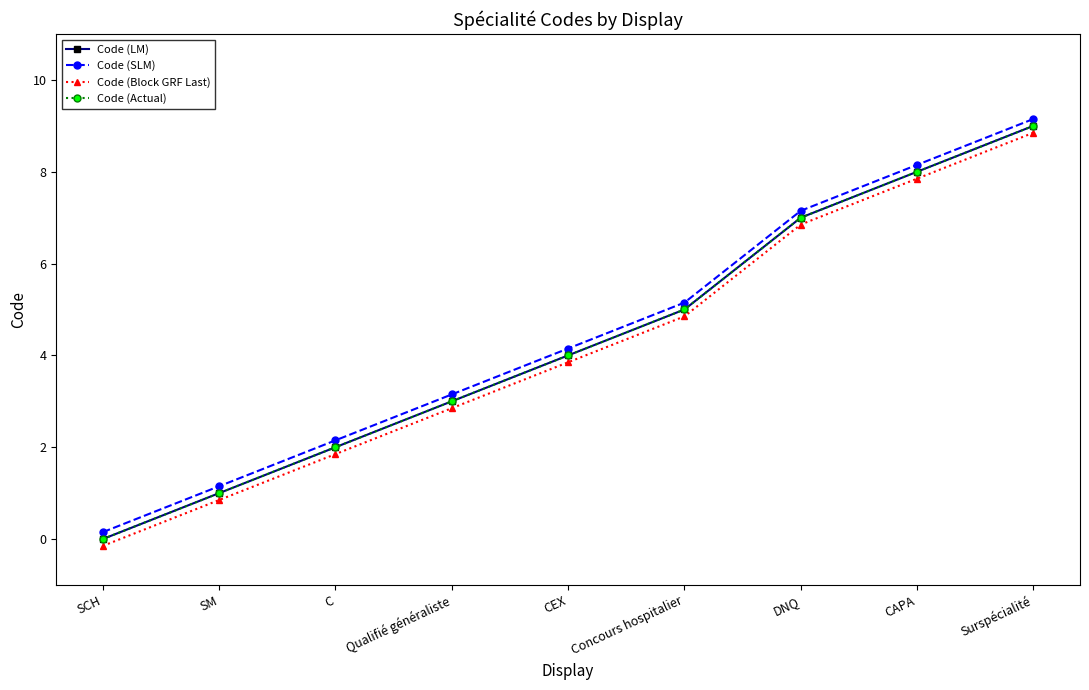

Which category has the lowest value in the Code (Block GRF Last) series?

SCH